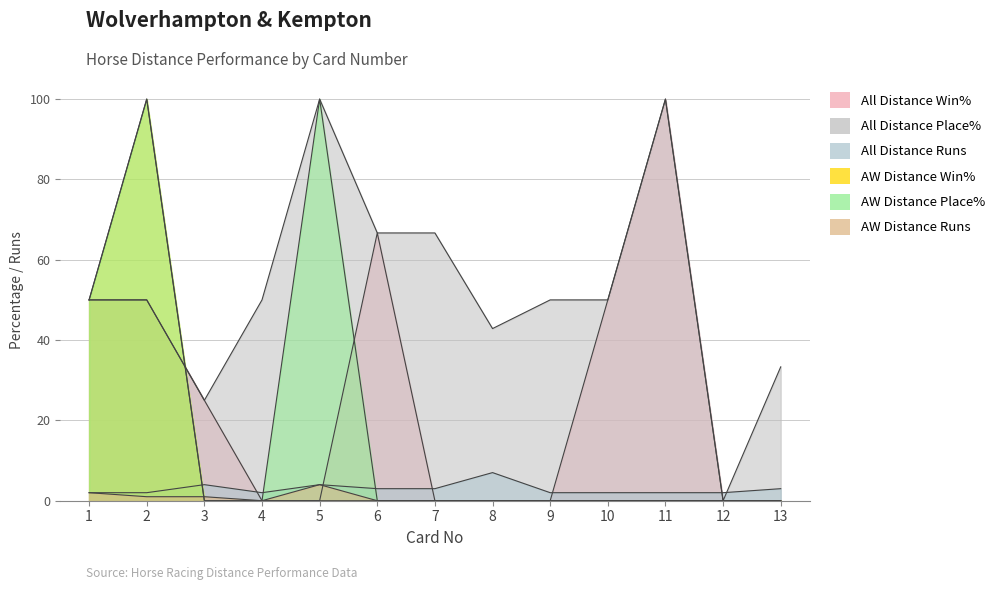

In AW Distance Runs, how many points are lower than both neighbors (excluding endpoints)?

1